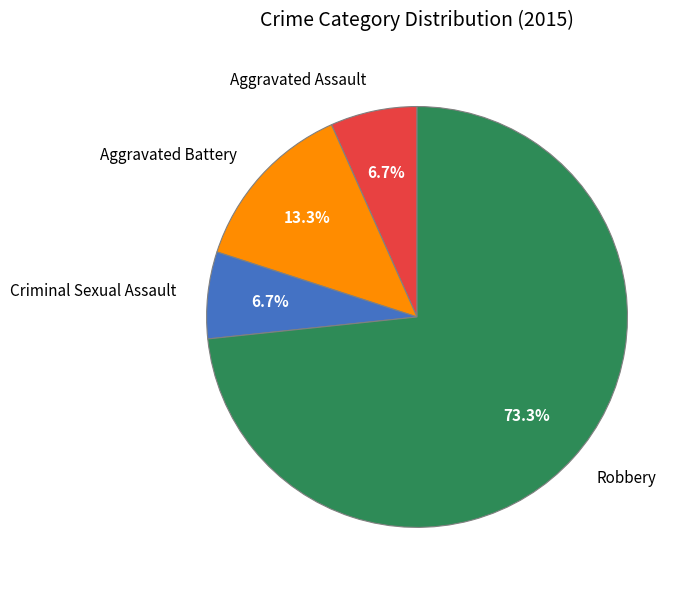

Is there a majority slice in this chart?

Yes